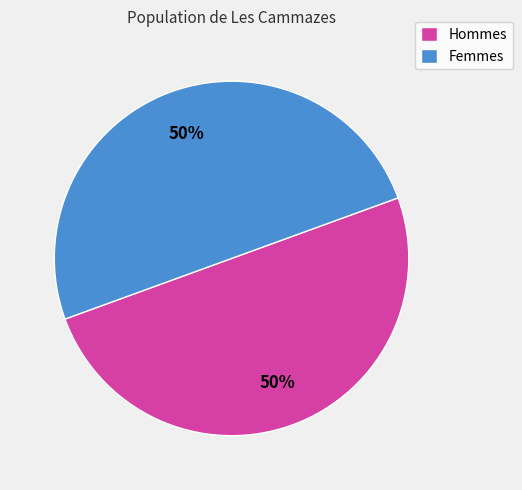

Approximately how many times larger is the value at Femmes compared to Hommes?

1.0